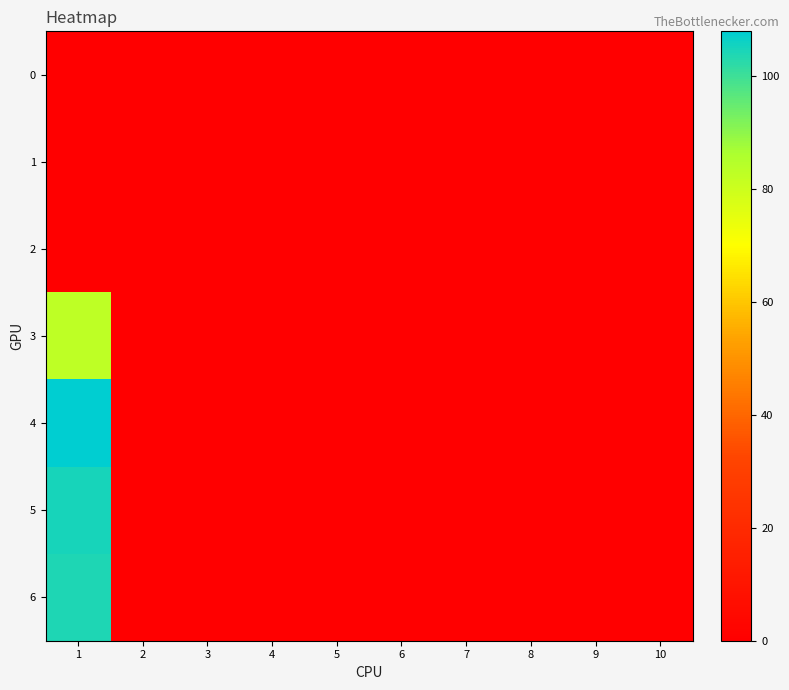

How many distinct data groups are displayed?

7